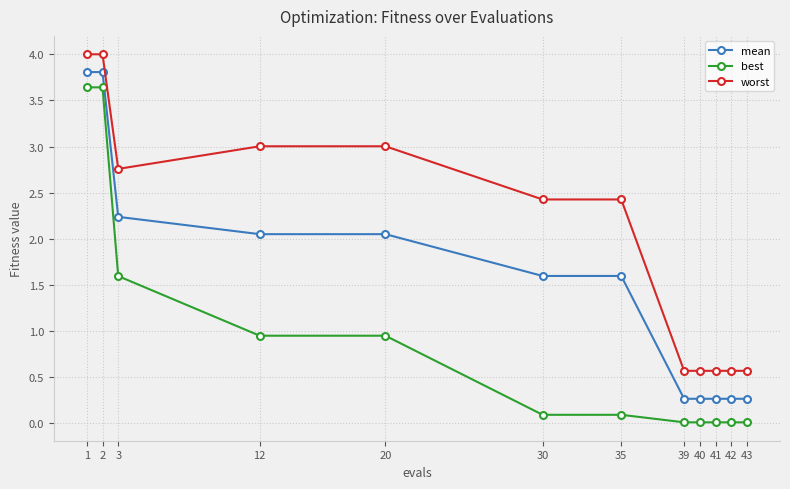

At how many categories does at least one series exceed 1?

7